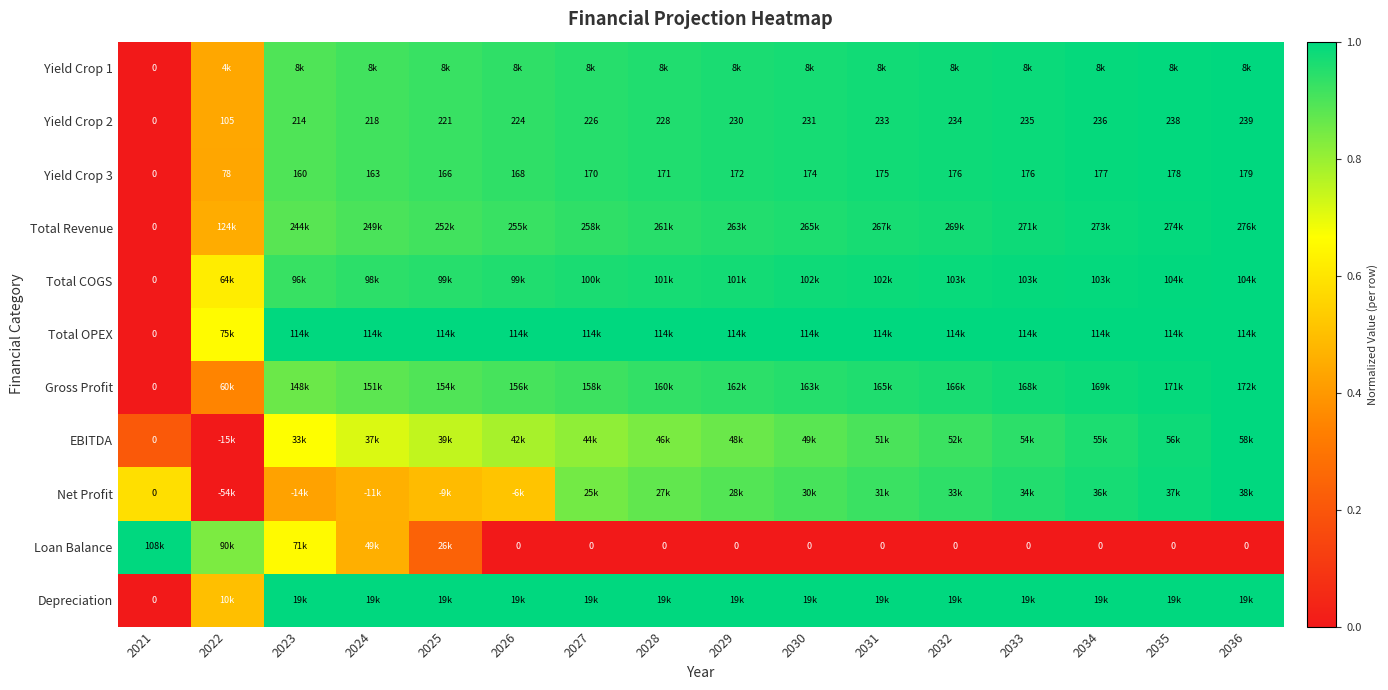

How many positive values does the Yield Crop 3 series have?

15